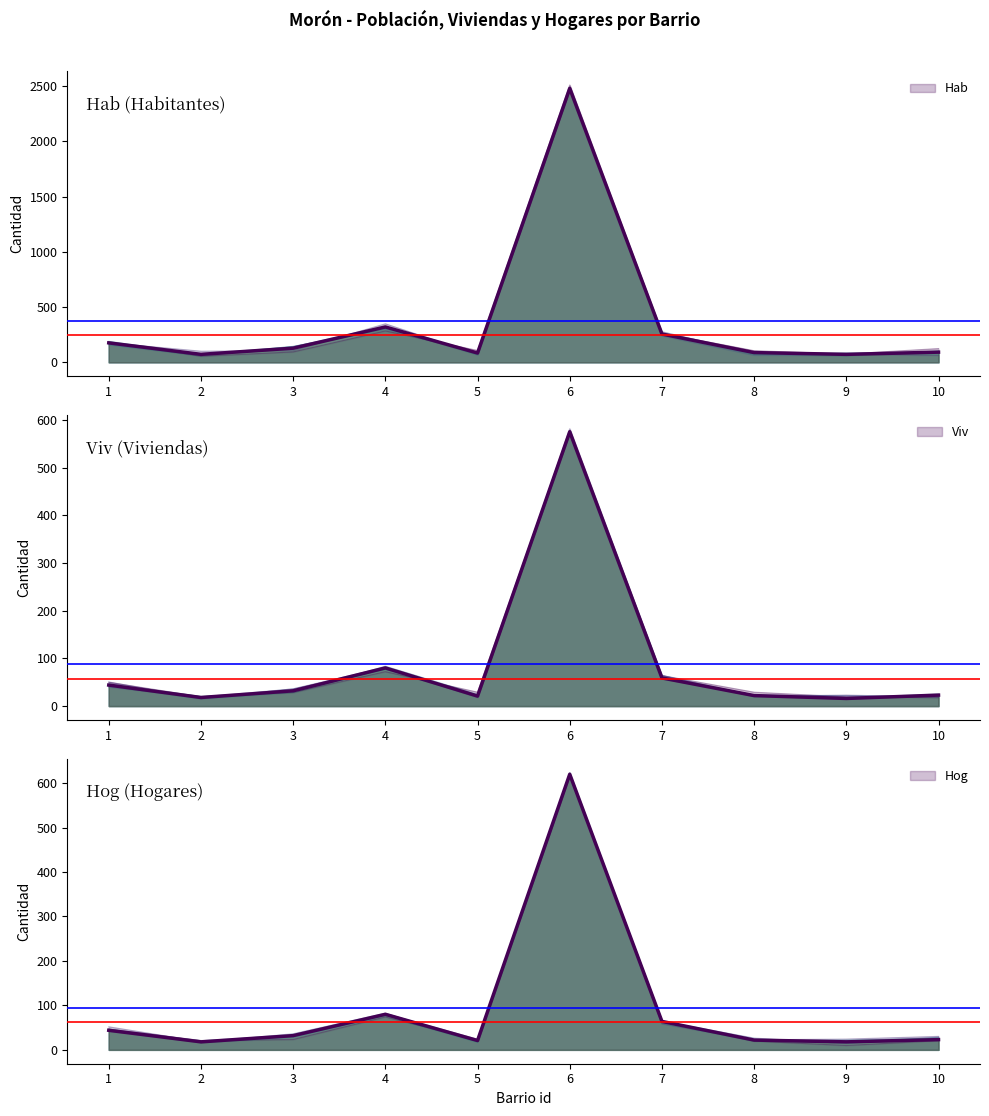

What is the value of the Viv point at the 10th from the left?

23